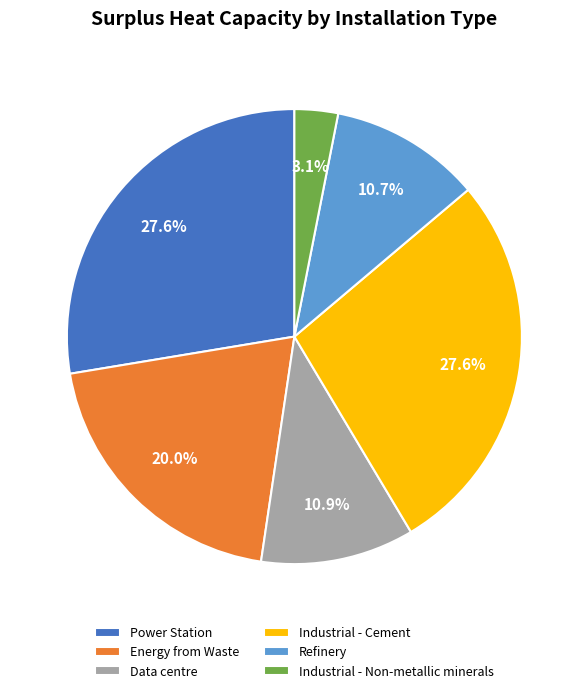

Is there any slice that represents more than half of the pie?

No